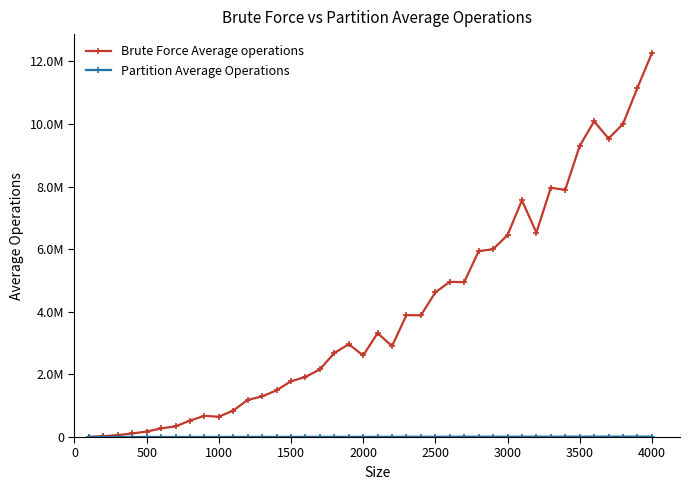

How many lines are shown in the chart?

2